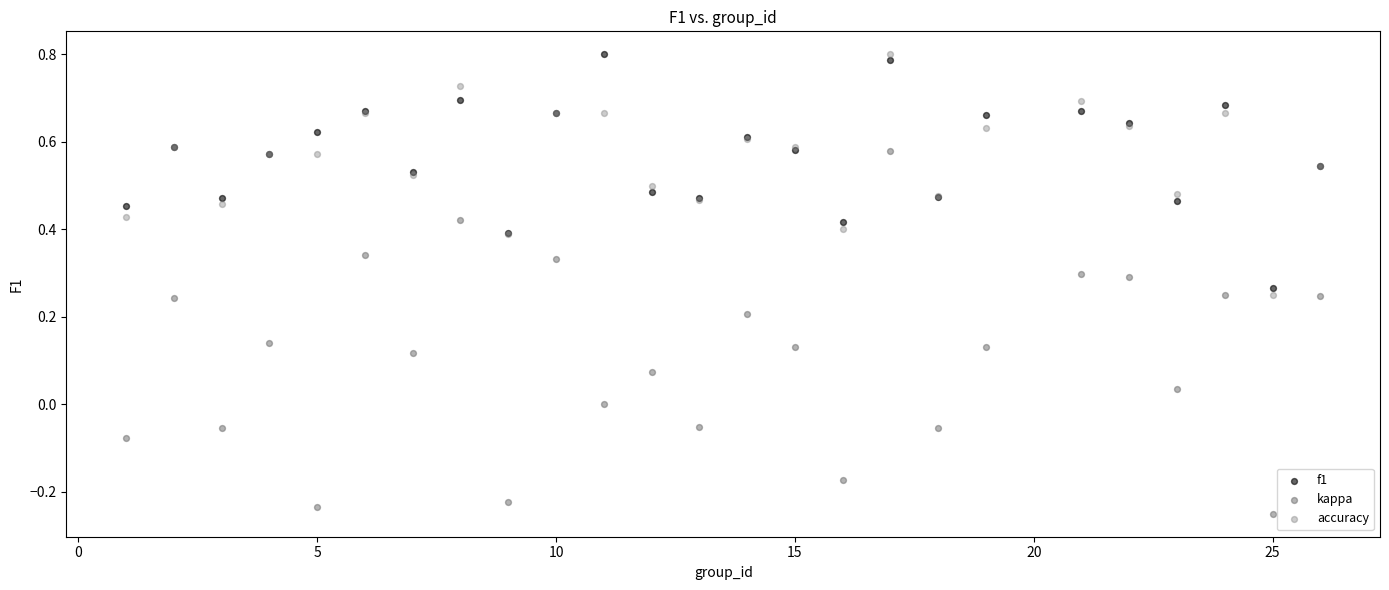

Which series has the widest spread of Y values?

kappa